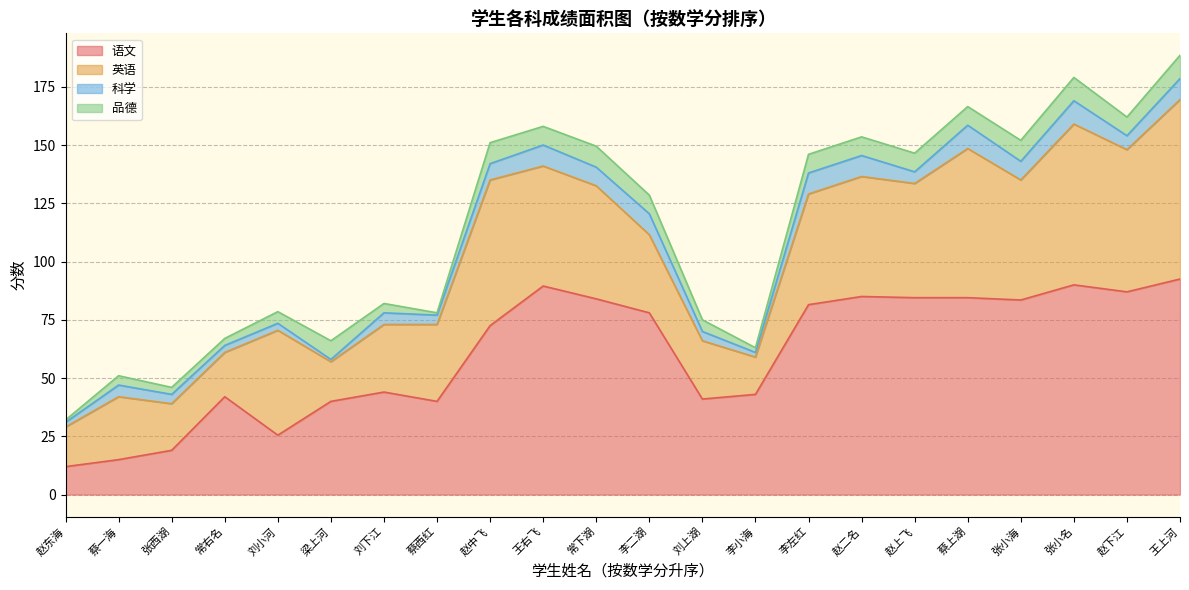

The value of 语文 at 常右名 is 42.0. True or false?

True